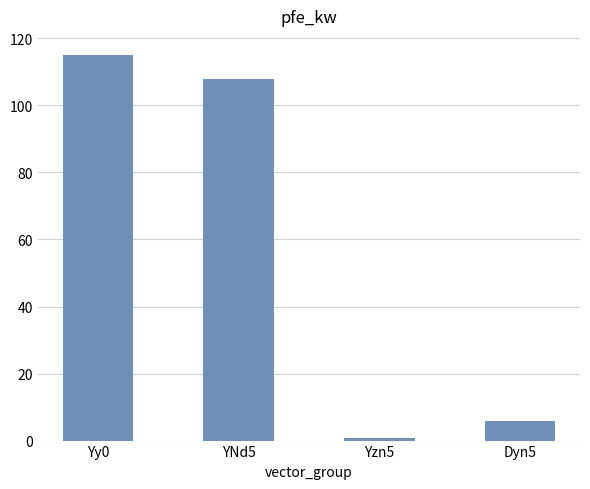

Reading left to right, transcribe all the data shown in this chart.

115.0	108.0	0.8	5.7